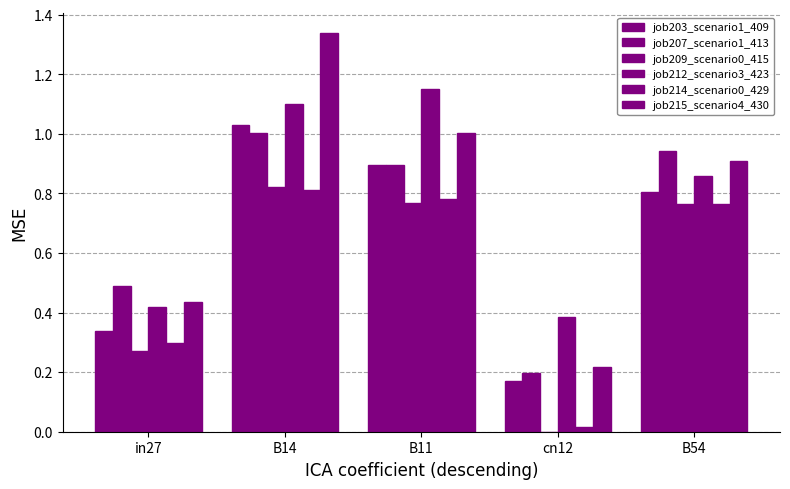

What position from the left is B54?

5